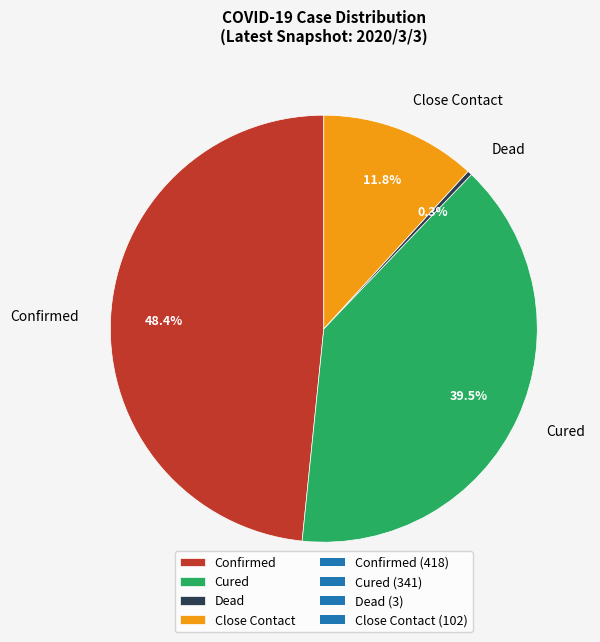

Is the sum of Close Contact and Confirmed greater than half?

Yes